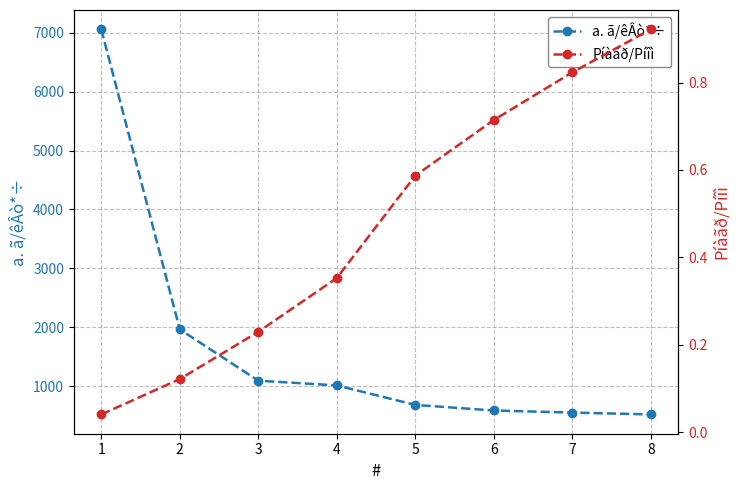

True or false: a. ã/êÂò*÷ and Píàãð/Píîì intersect in this chart.

False